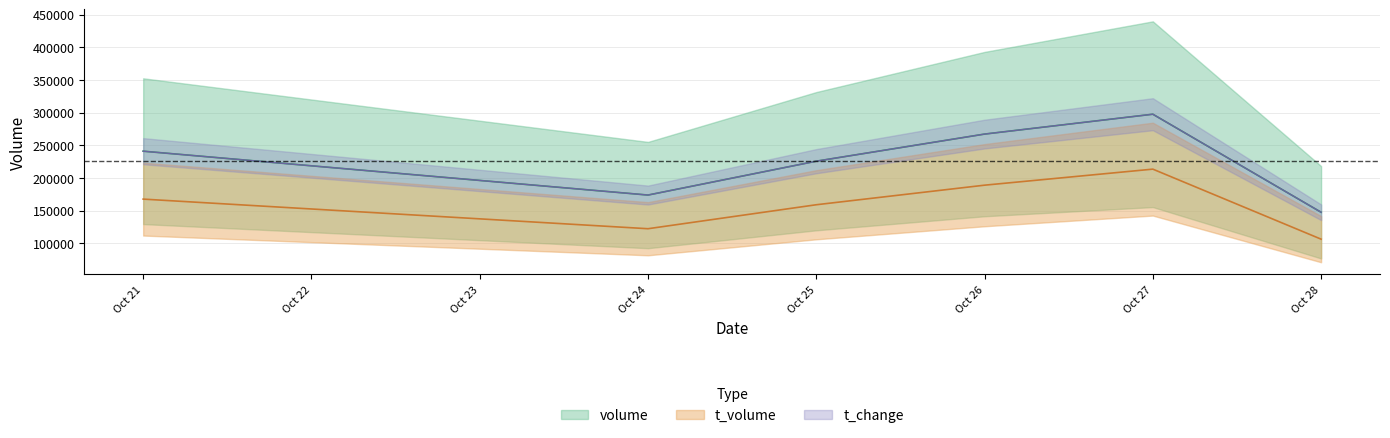

What is the difference between the second highest and minimum values in the t_volume series?

82680